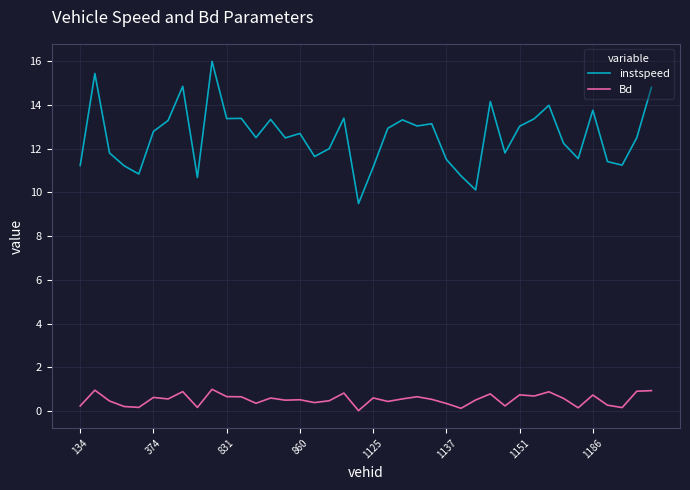

What is the difference between the maximum and minimum values in the Bd series?

1.0